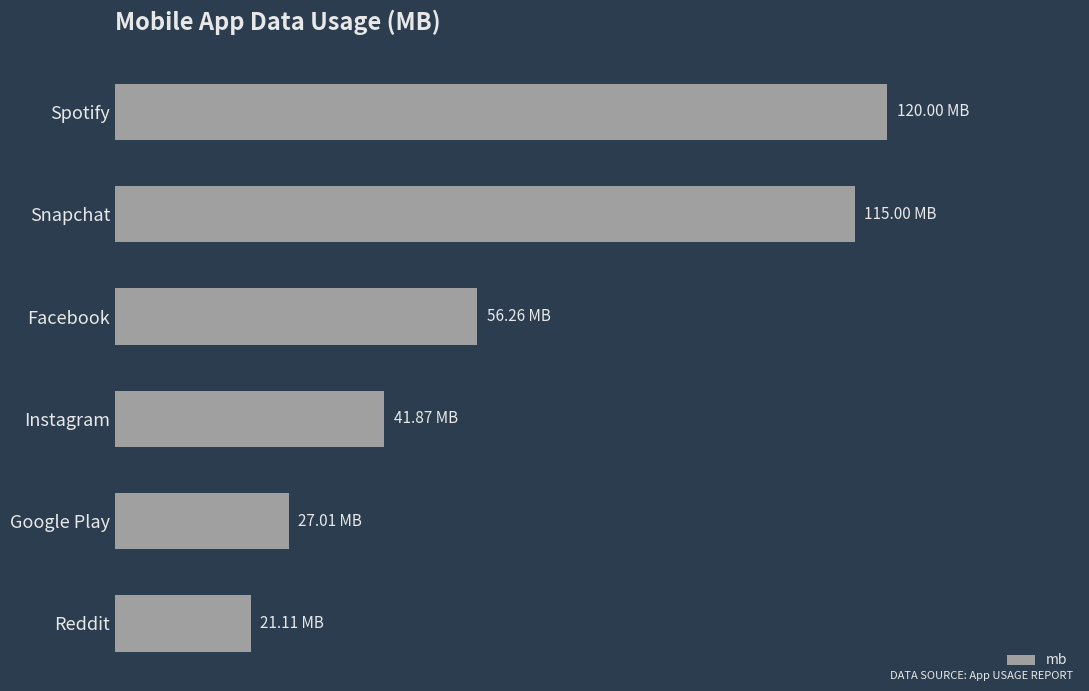

What is the smallest value displayed?

21.1